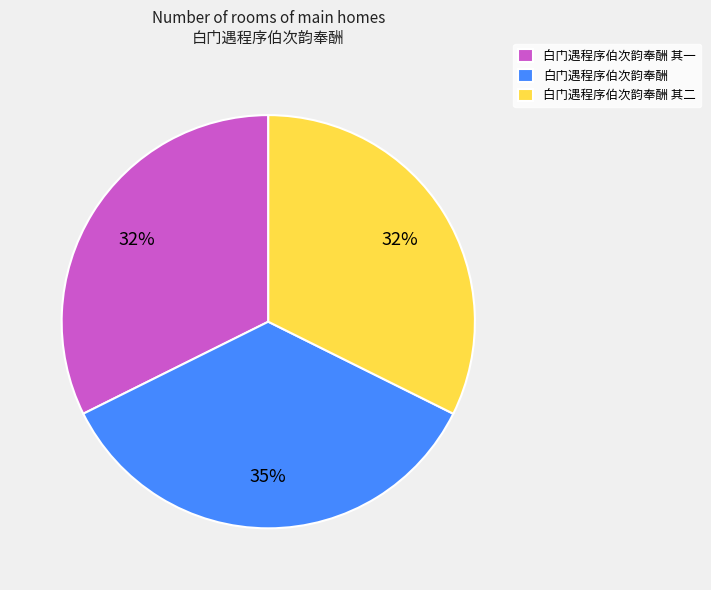

To the nearest percent, what is the difference between the largest and smallest slice percentages?

3%